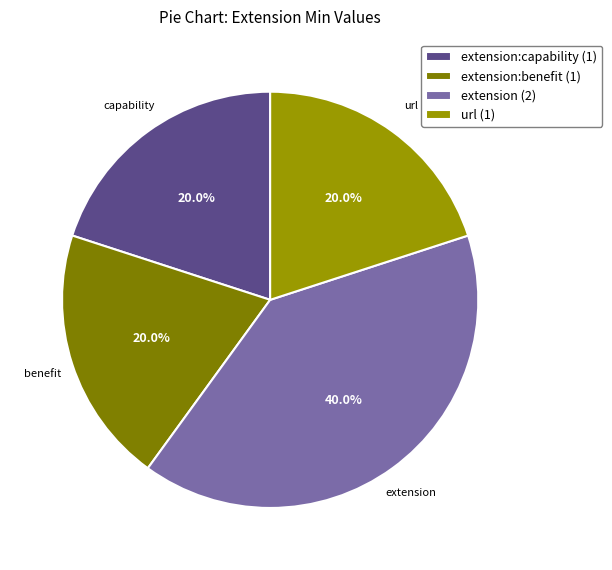

Is there a majority slice in this chart?

No